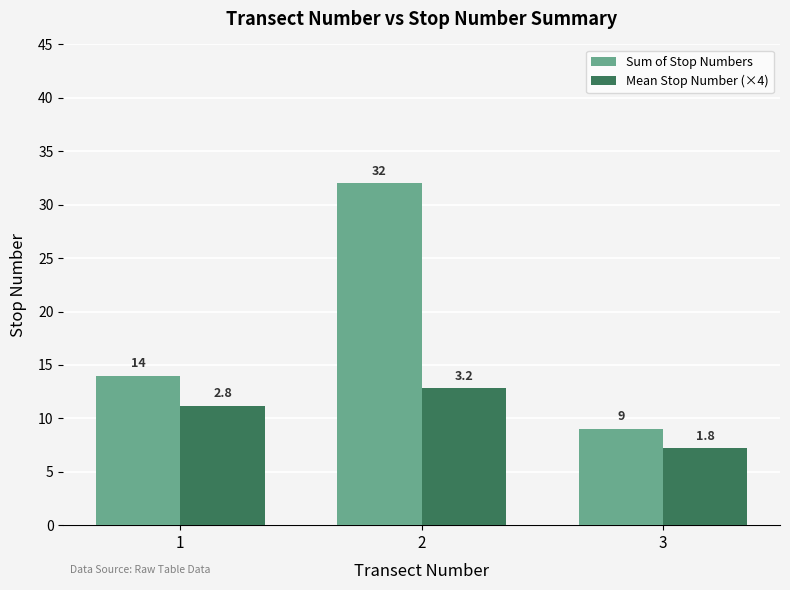

The value of Sum of Stop Numbers at 3 is 15.1. True or false?

False